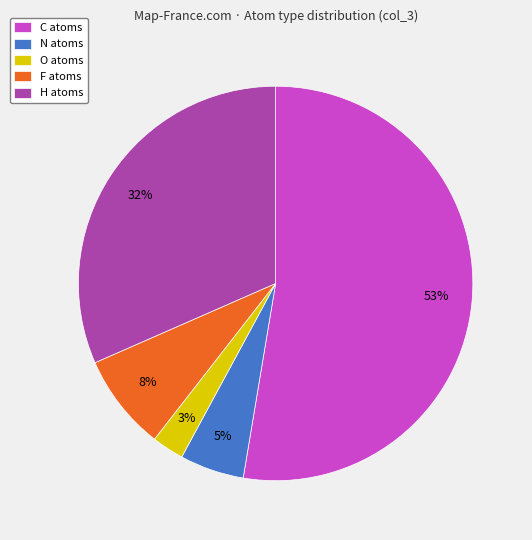

What is the largest slice in the pie chart?

C